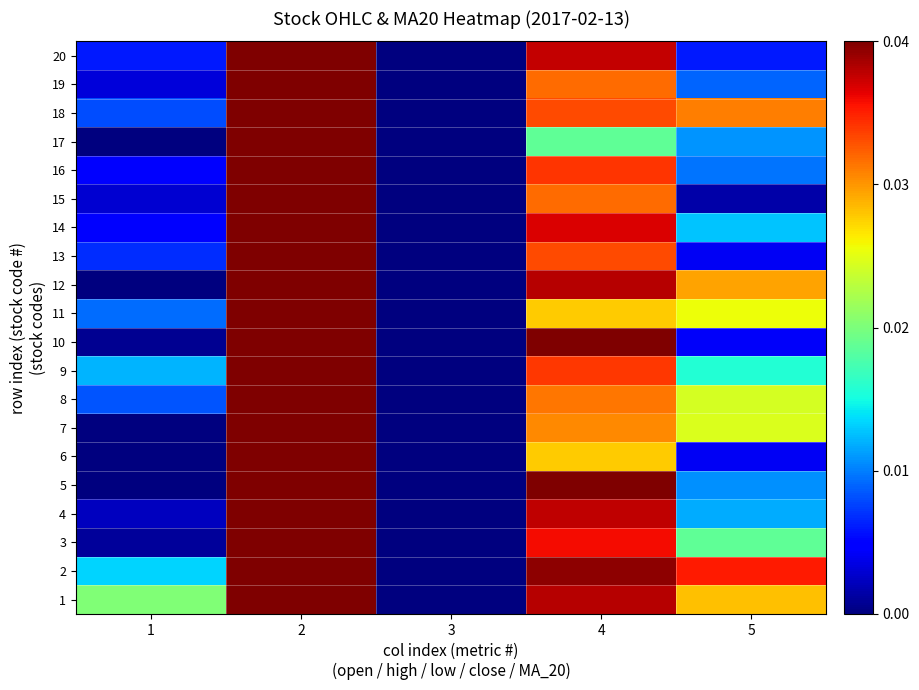

How many categories are shown in the chart?

5